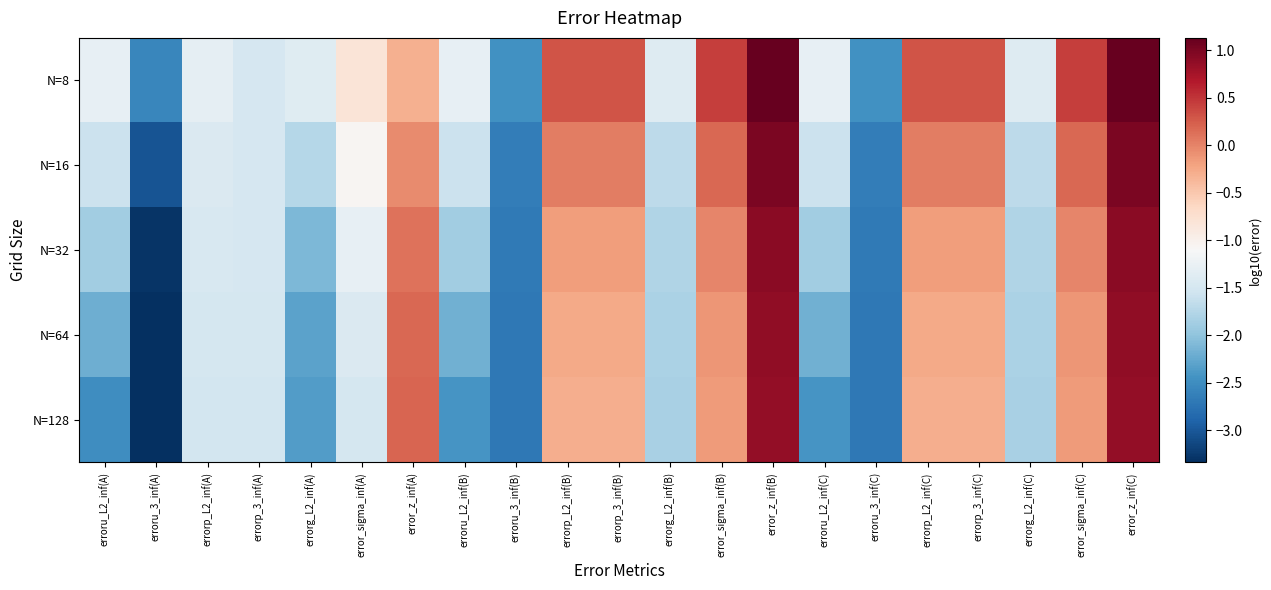

How many categories are shown in the chart?

21